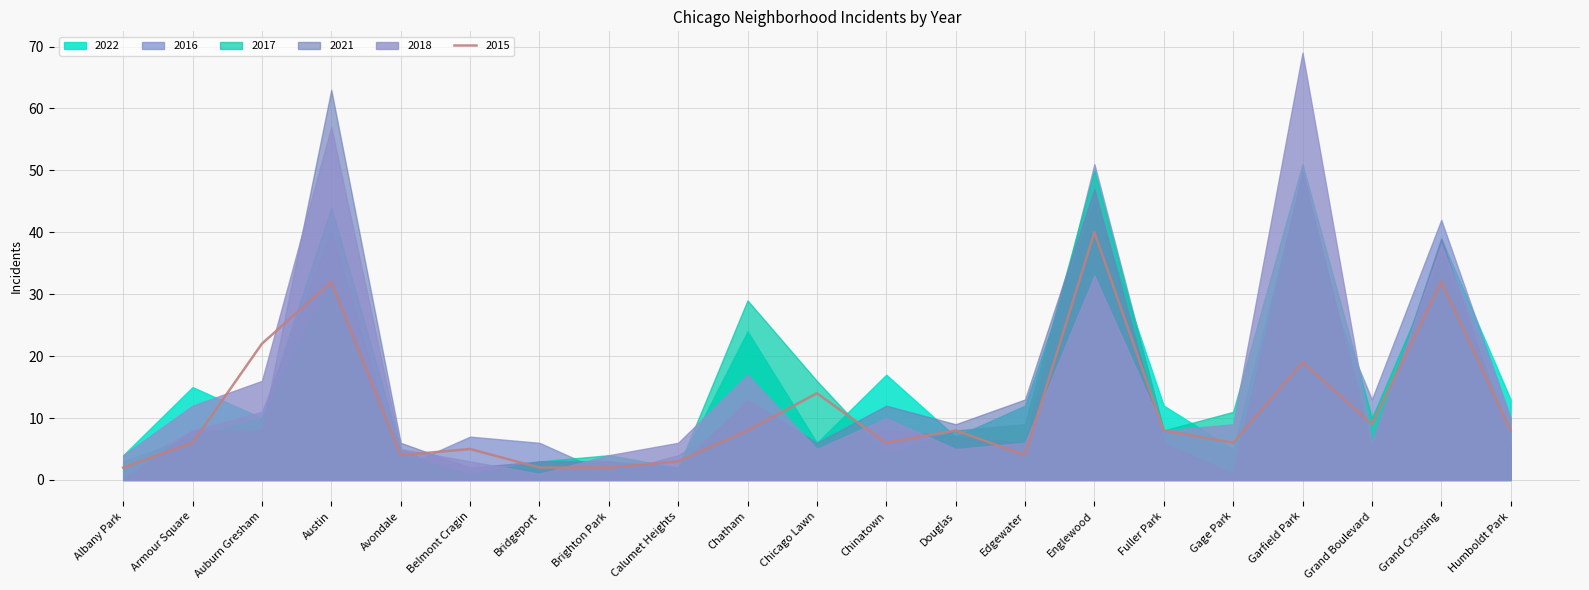

Is it true that 2016 equals 40 at Austin?

True